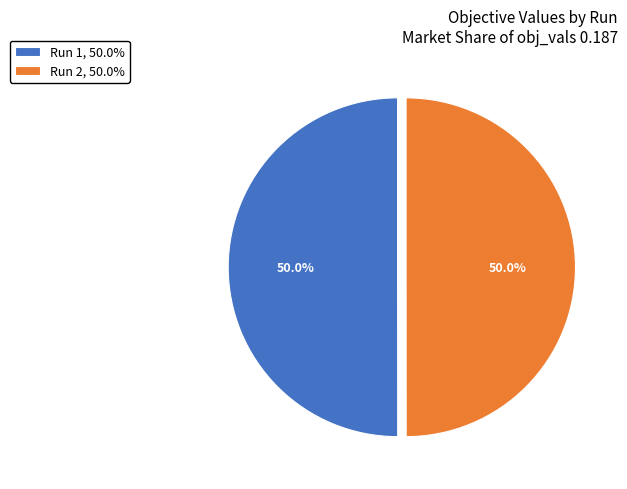

How much of the chart is everything except Run 2, 50.0%?

50.0%